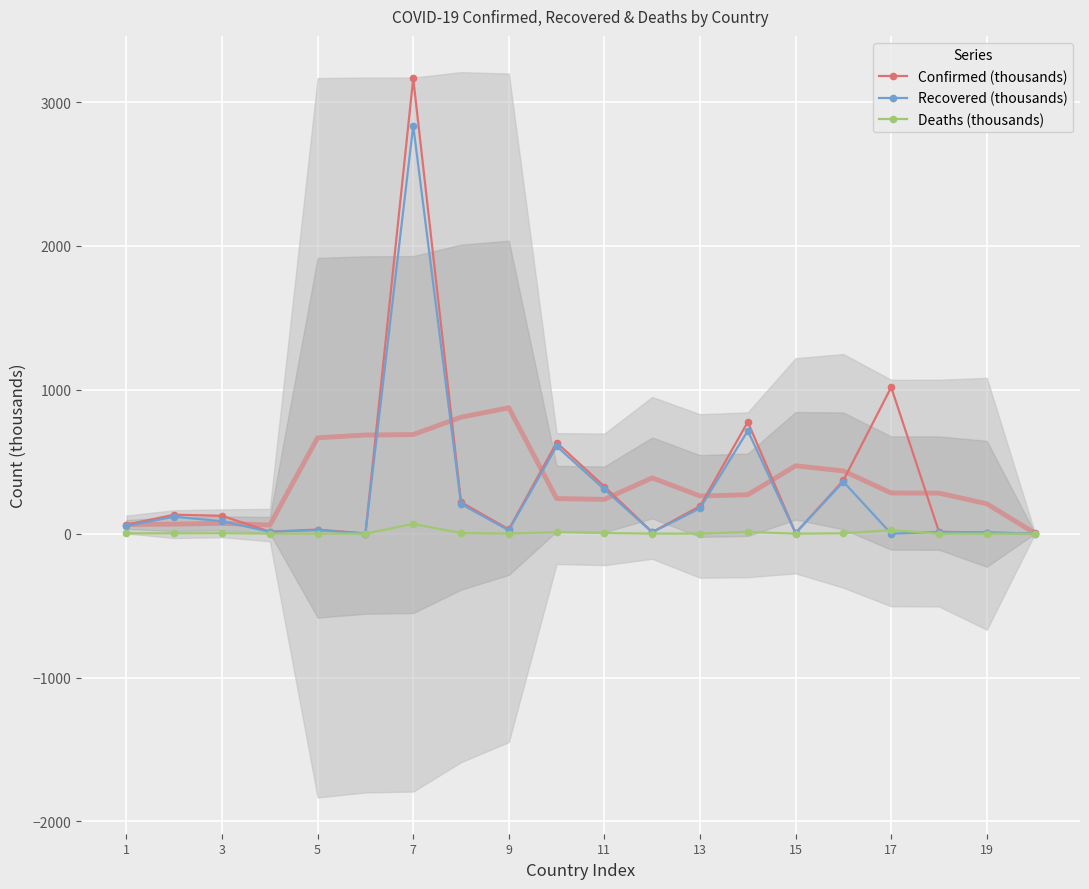

True or false: Deaths (thousands) has more than 2 interior local peaks.

True